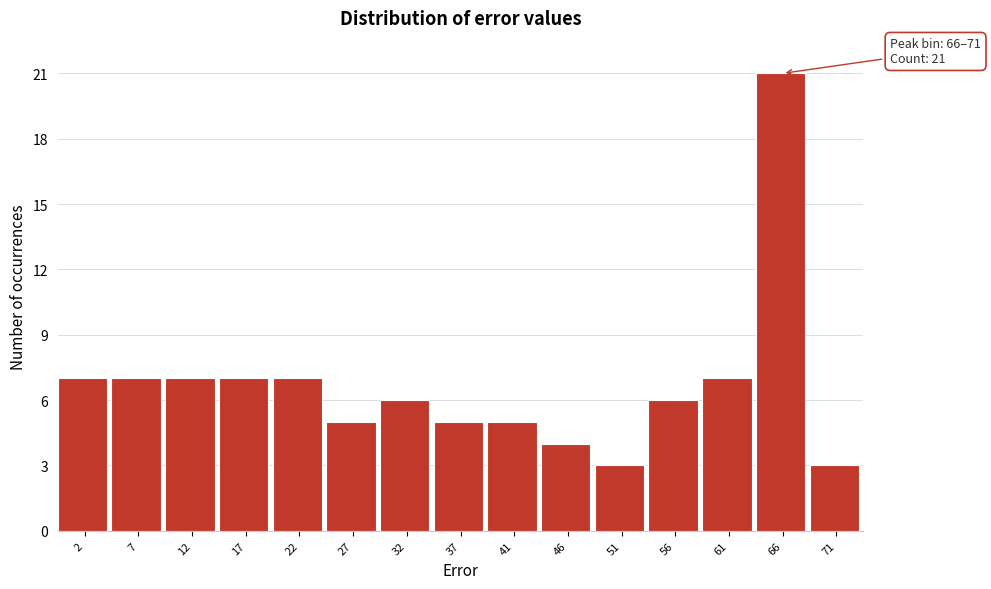

Reading left to right, transcribe all the data shown in this chart.

7	7	7	7	7	5	6	5	5	4	3	6	7	21	3